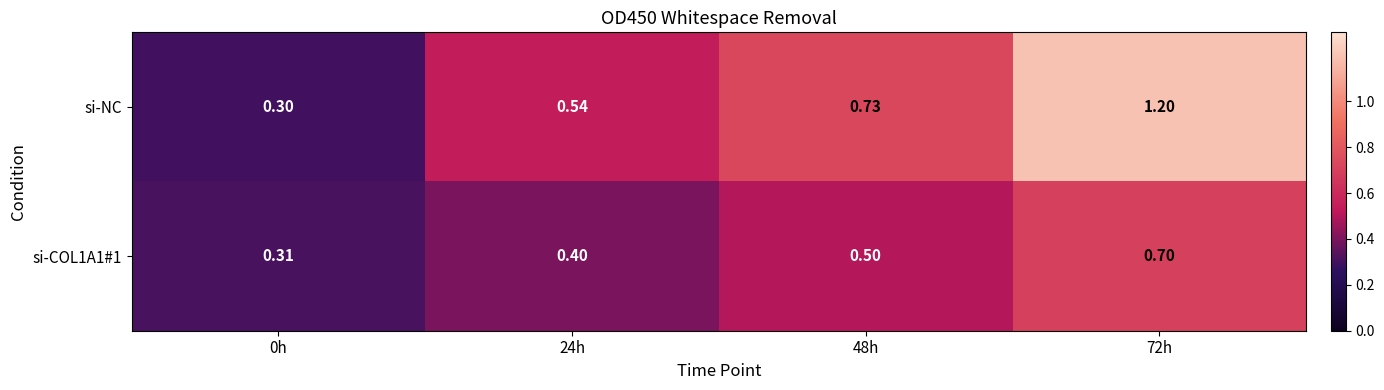

Which series has the largest total across all categories?

si-NC